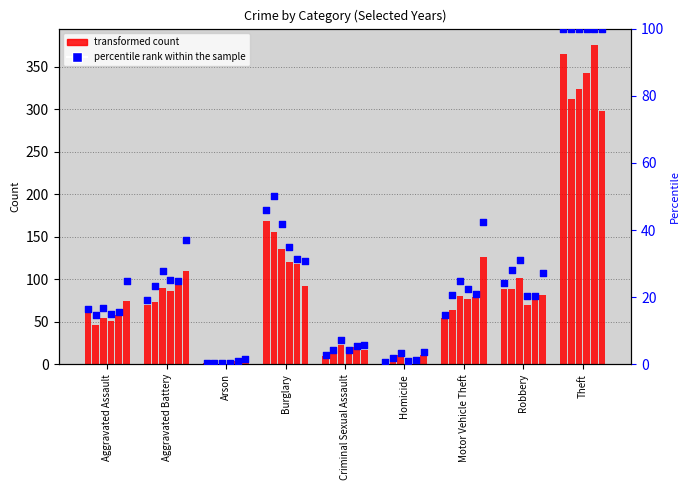

What are all the series names shown in the legend?

transformed count, percentile rank within the sample